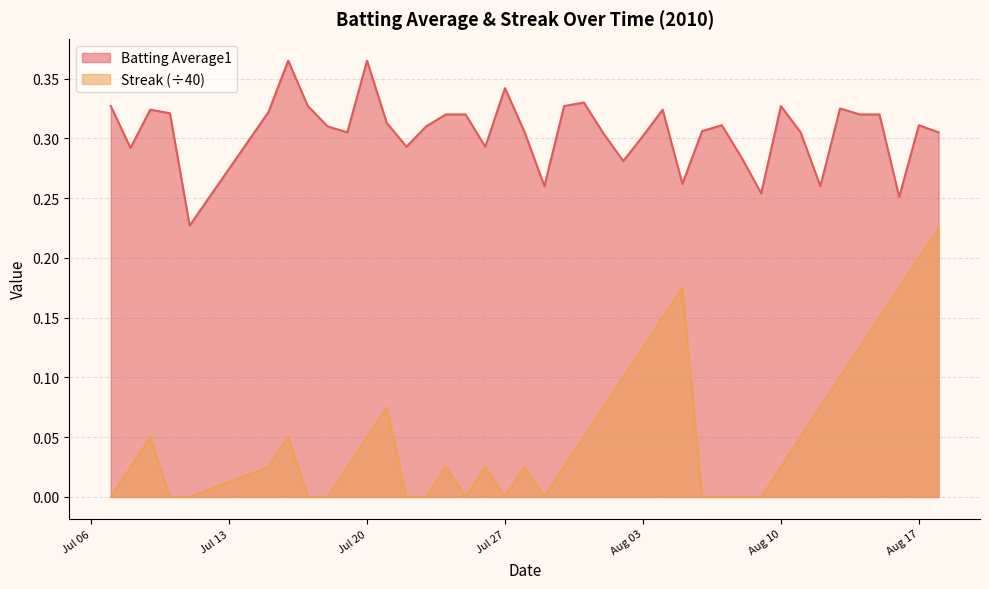

How many values in Streak are above zero?

26